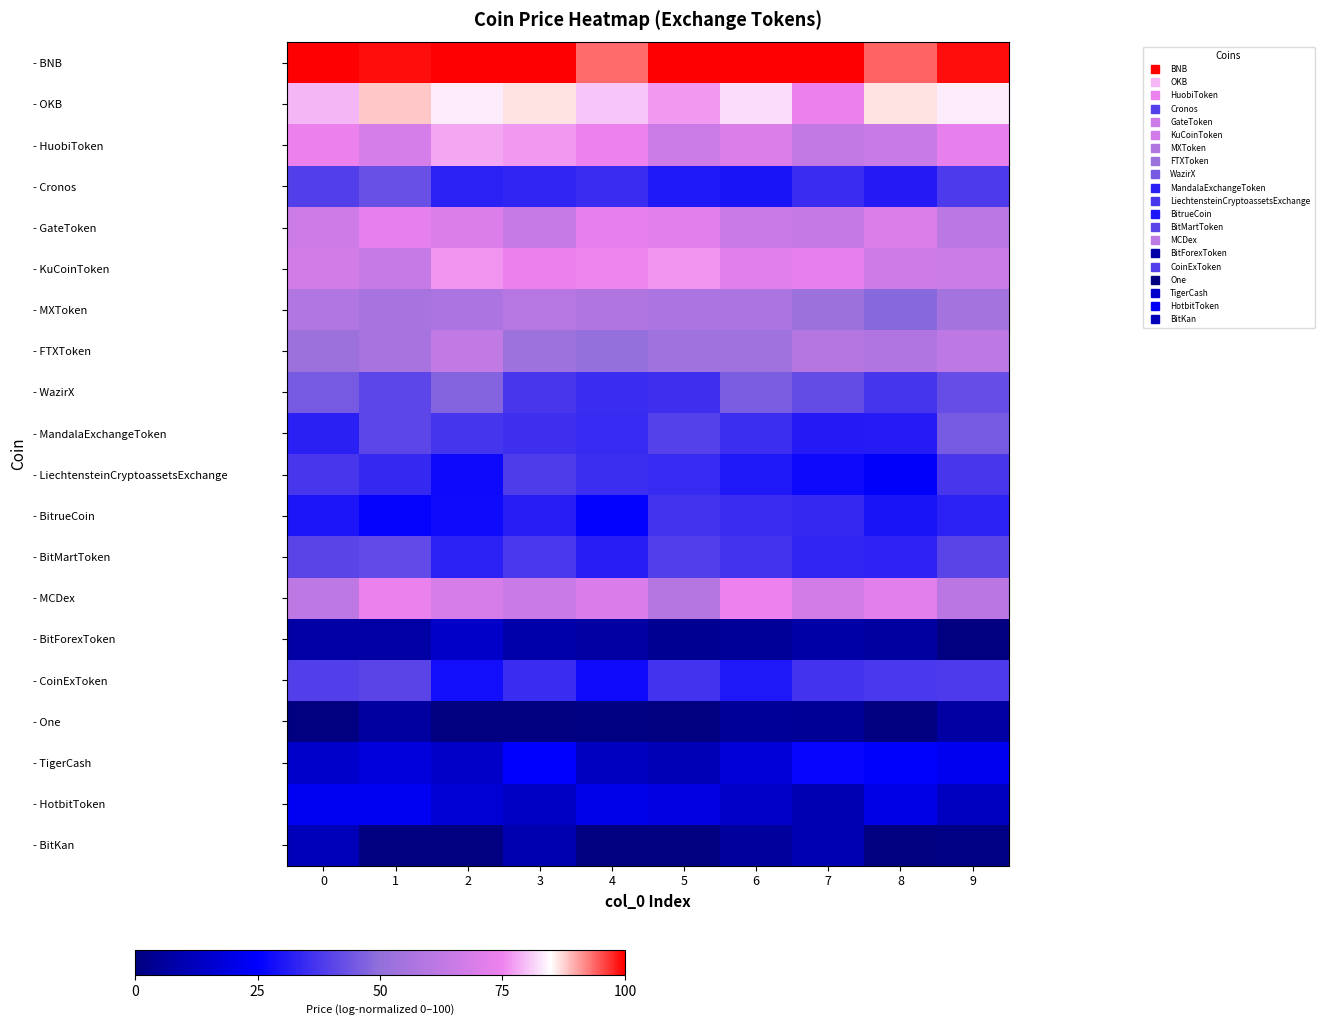

What is the total value across all series at 8?

835.5